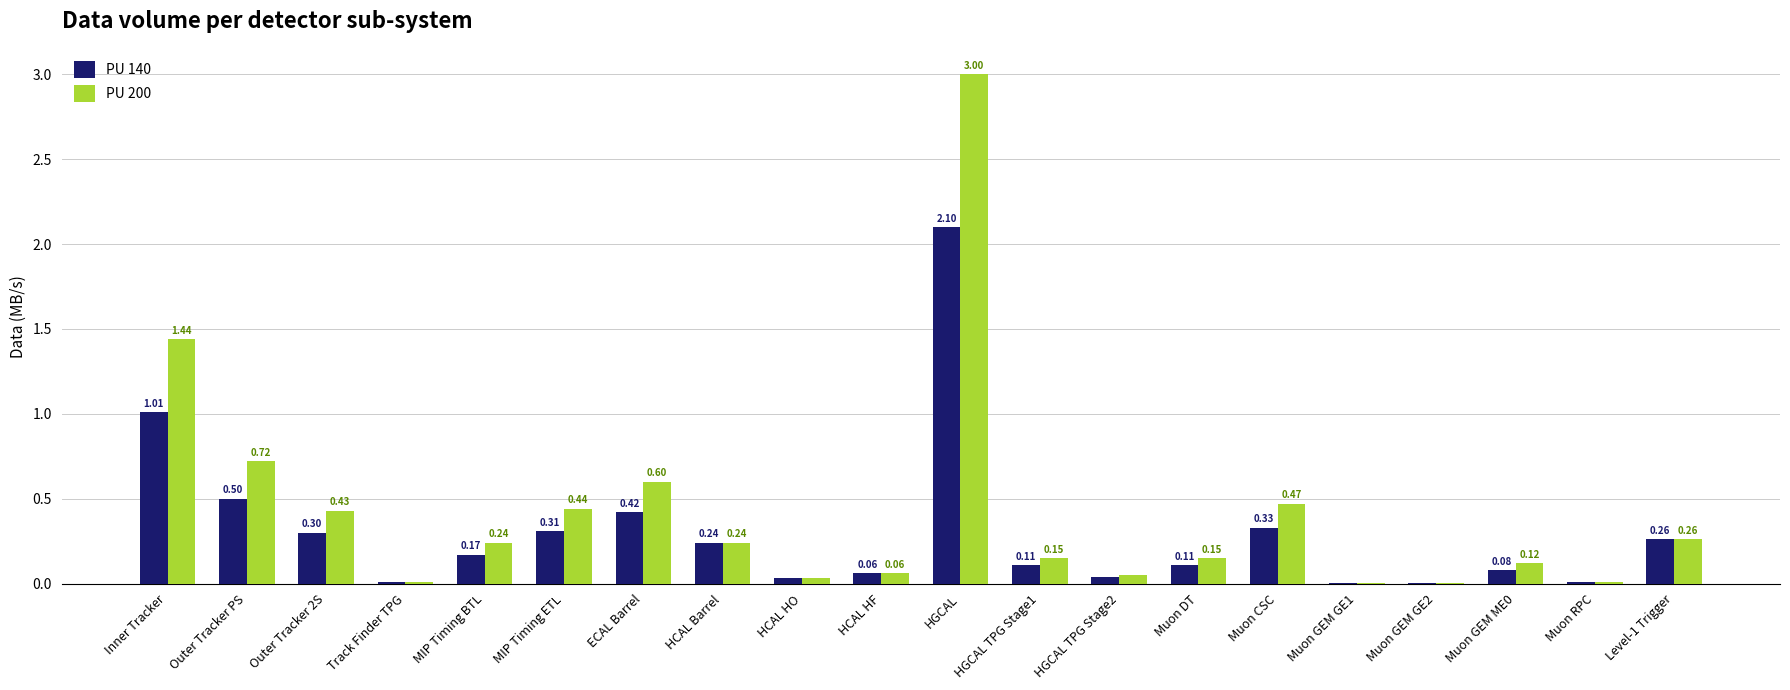

Which series has the largest range (max minus min)?

PU 200